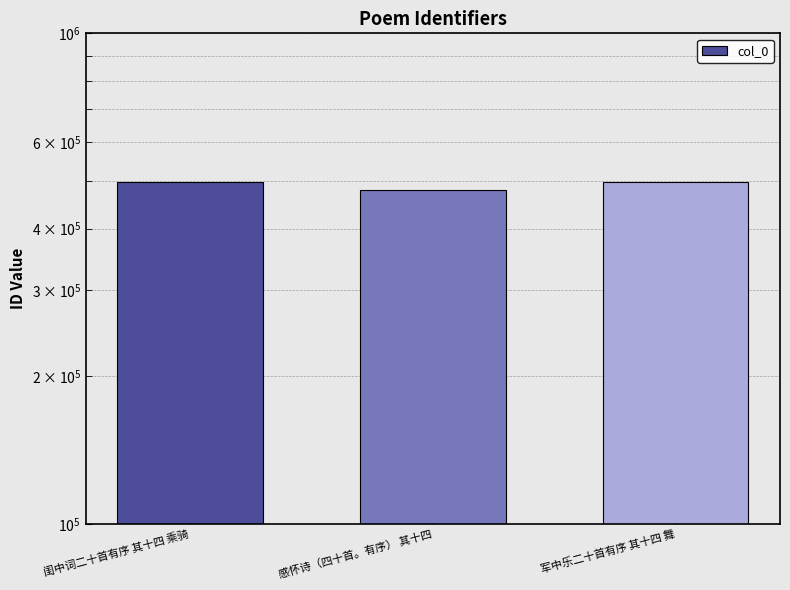

List the labels in order of value, smallest first.

感怀诗（四十首。有序） 其十四, 军中乐二十首有序 其十四 舞, 闺中词二十首有序 其十四 乘骑